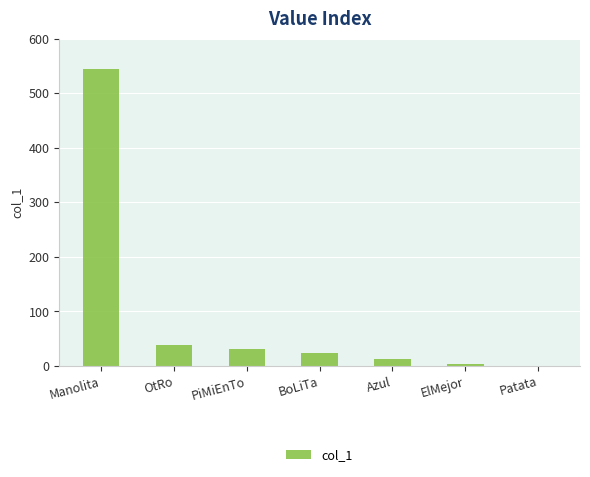

What is the approximate value at Azul?

12